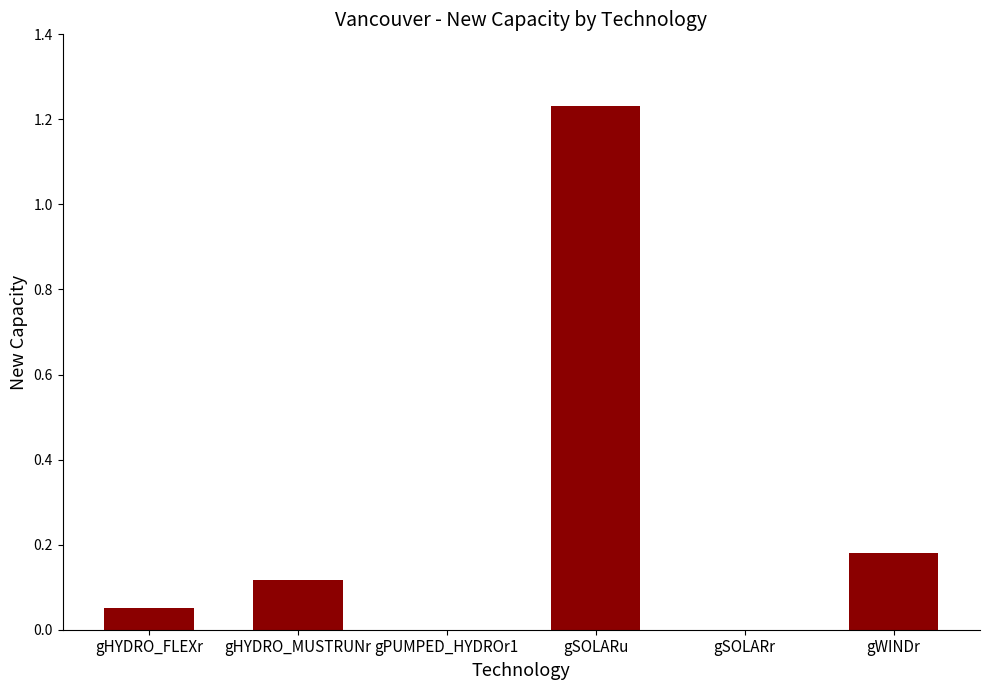

Which has a higher value, gSOLARr or gSOLARu?

gSOLARu